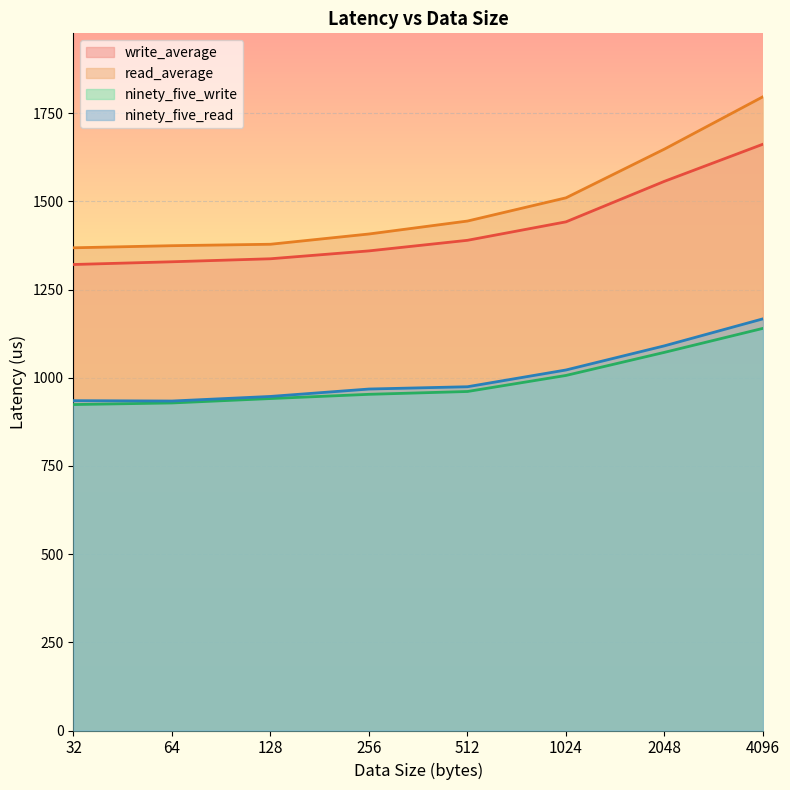

How many values in the read_average series exceed 1444?

4